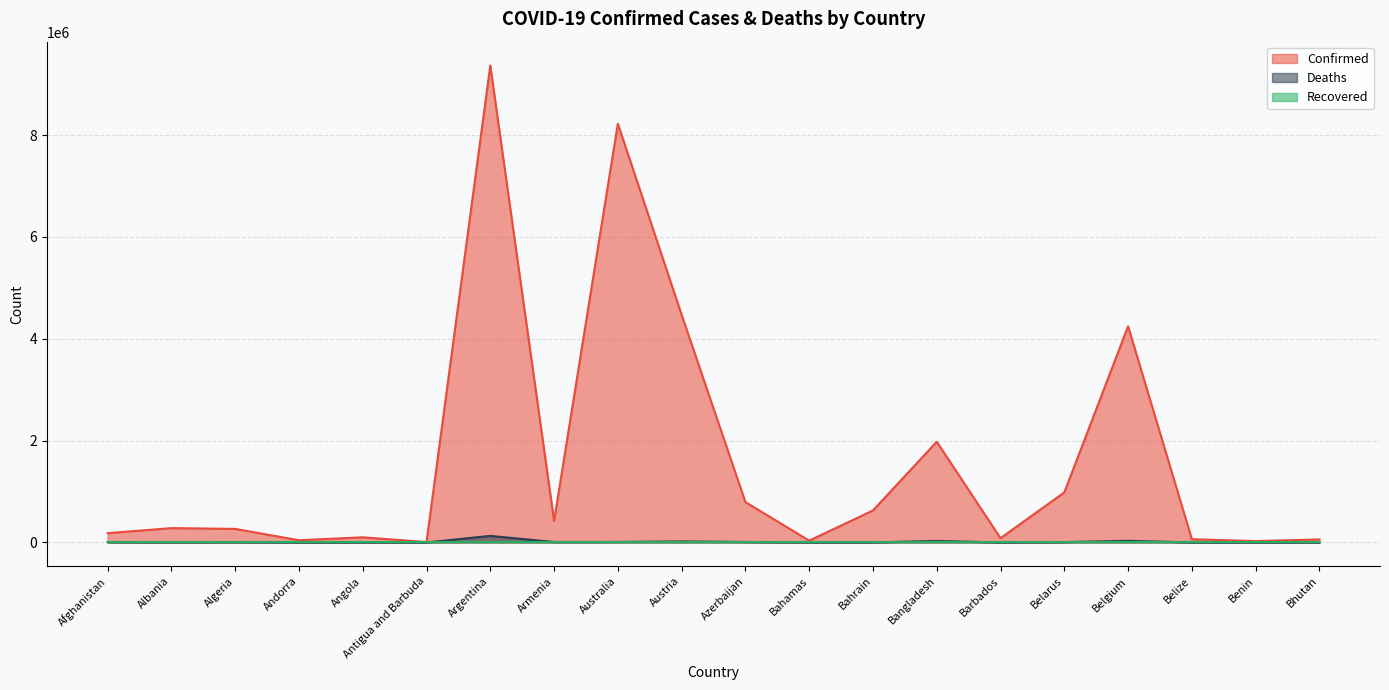

Rank the categories by Deaths value from highest to lowest.

Argentina, Belgium, Bangladesh, Austria, Australia, Azerbaijan, Armenia, Afghanistan, Belarus, Algeria, Albania, Angola, Bahrain, Bahamas, Belize, Barbados, Benin, Andorra, Antigua and Barbuda, Bhutan